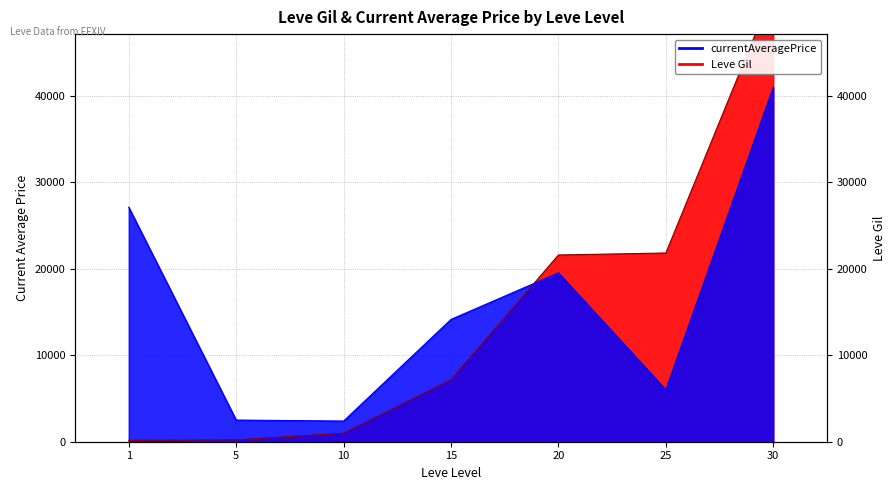

Where is currentAveragePrice nearest to the value 21696?

20